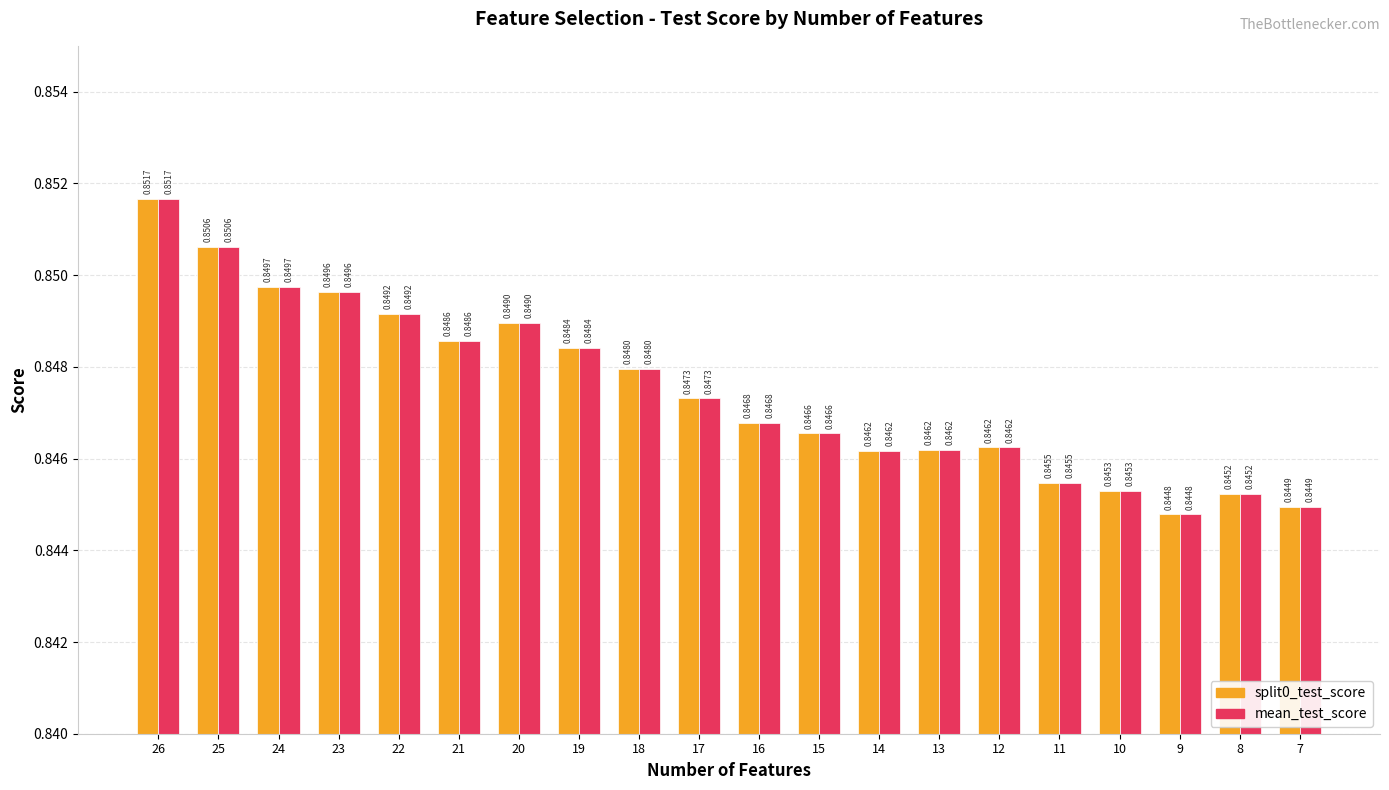

What is the sum of the mean_test_score values at 24 and 19?

1.7